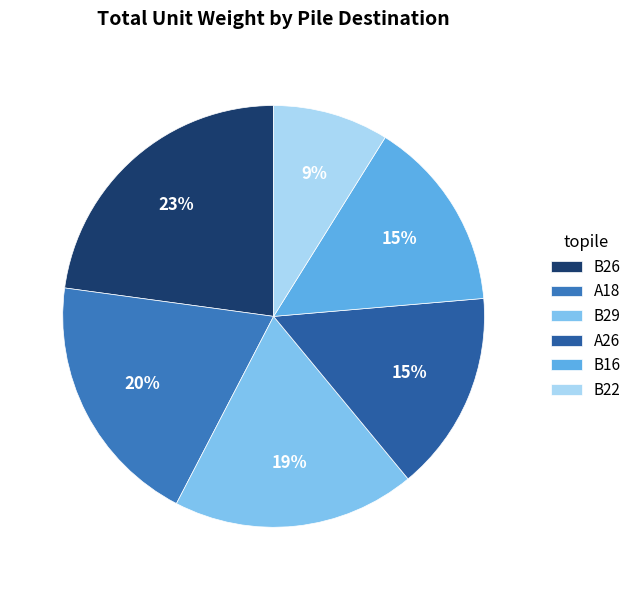

Which has a higher value, B29 or A18?

A18